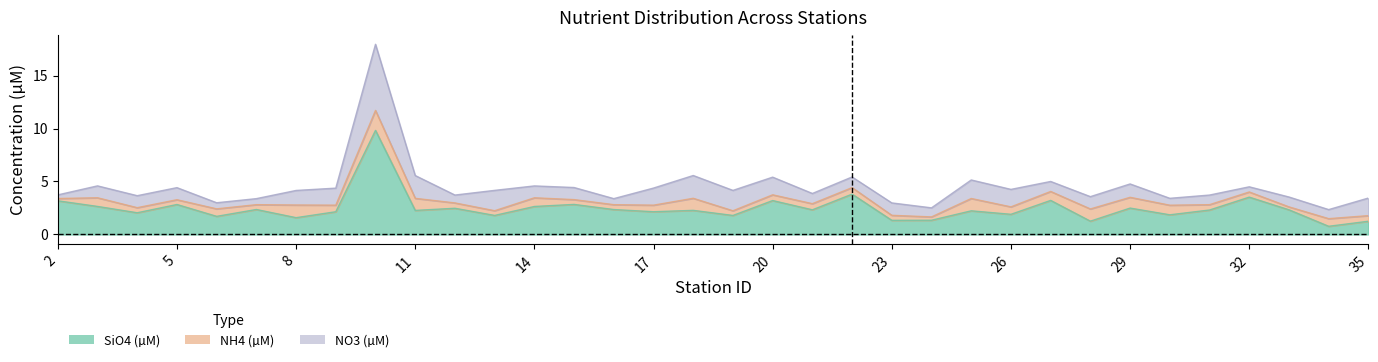

List the series in order of their peak value, lowest first.

NH4 (µM), NO3 (µM), SiO4 (µM)